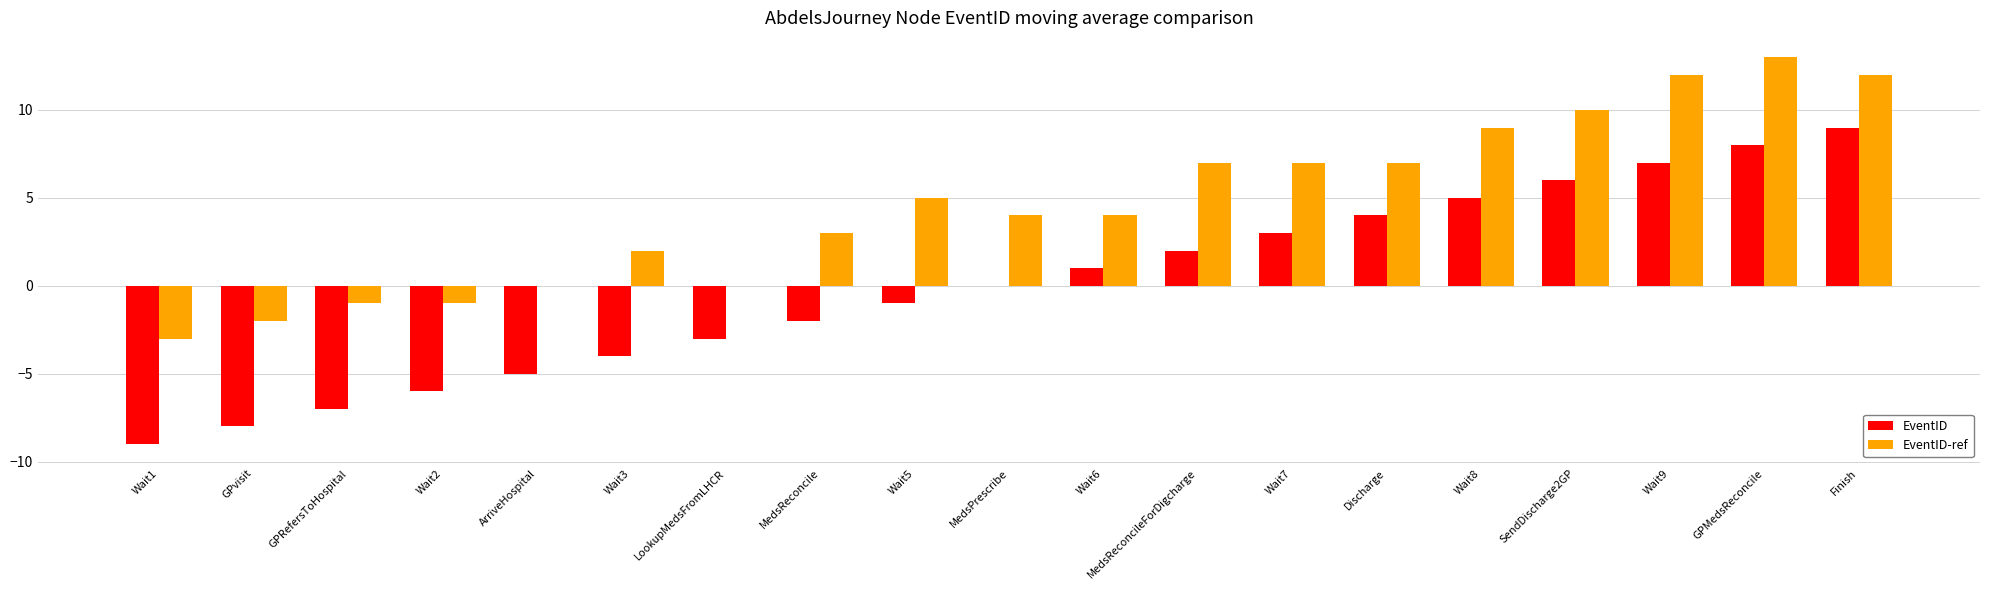

At which label is EventID-ref closest to 5?

Wait5